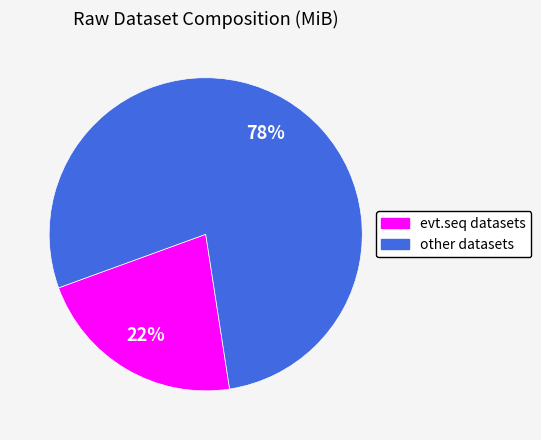

Which slice is the largest?

other datasets